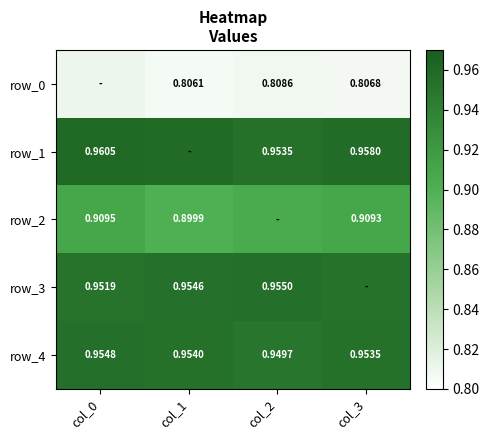

At which label is row_2 closest to 0?

col_1